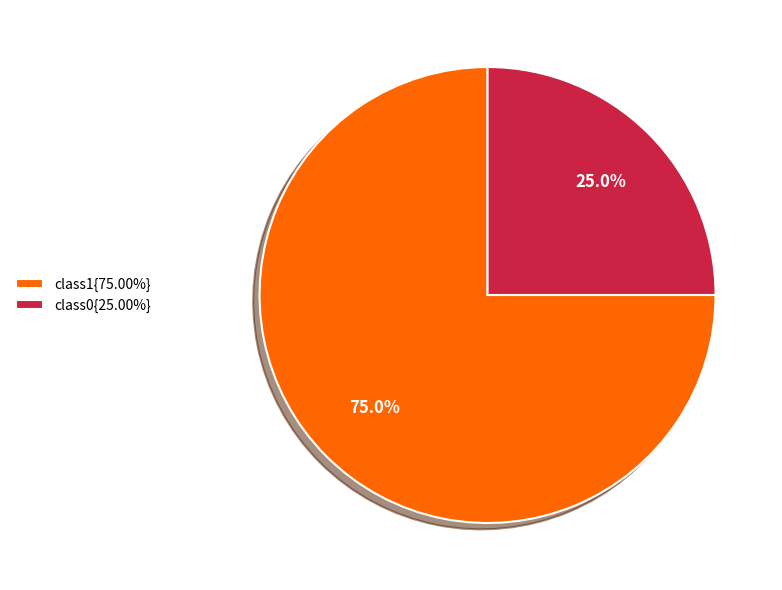

Is class0{25.00%} the majority of the pie?

No